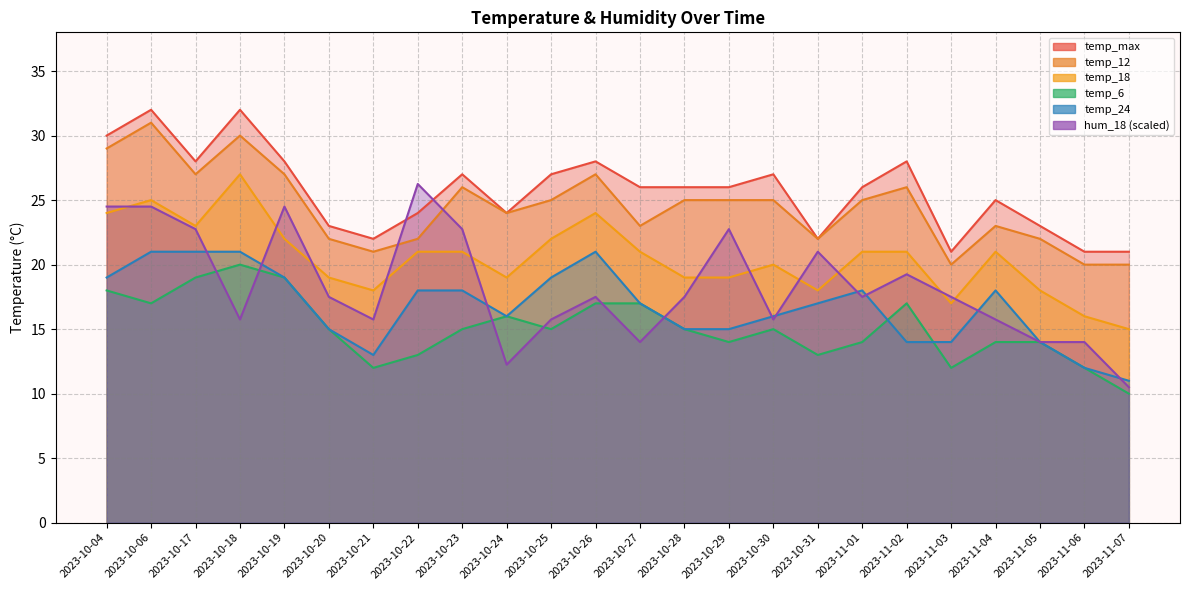

Which series ends up on top after the final intersection of temp_max and hum_18?

temp_max